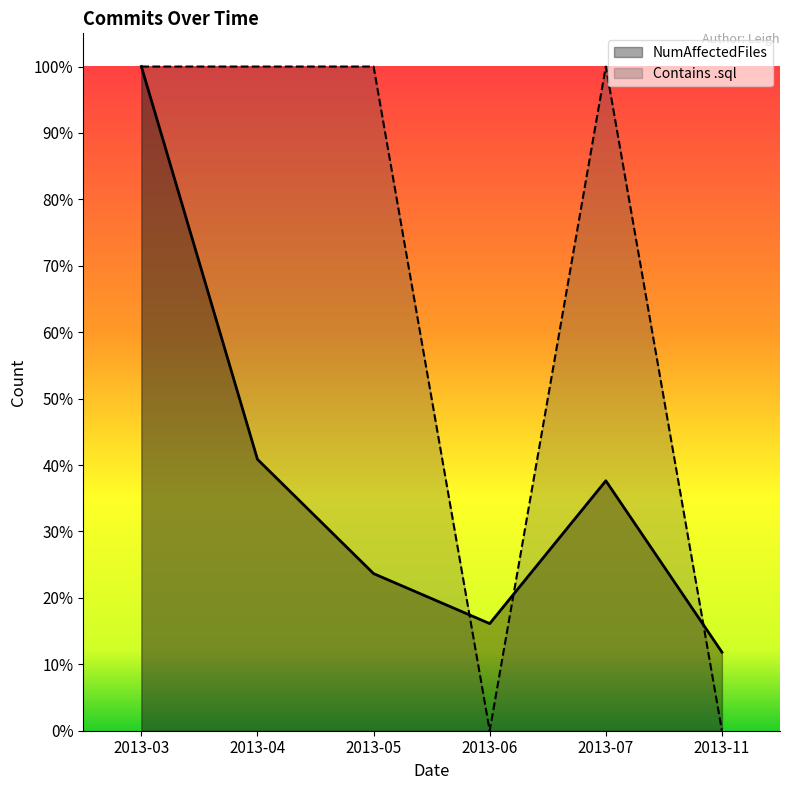

Reading left to right, list all the values displayed in this chart.

NumAffectedFiles: 2013-03=100.0	2013-04=40.9	2013-05=23.7	2013-06=16.1	2013-07=37.6	2013-11=11.8
Contains .sql: 2013-03=100.0	2013-04=100.0	2013-05=100.0	2013-06=0.0	2013-07=100.0	2013-11=0.0